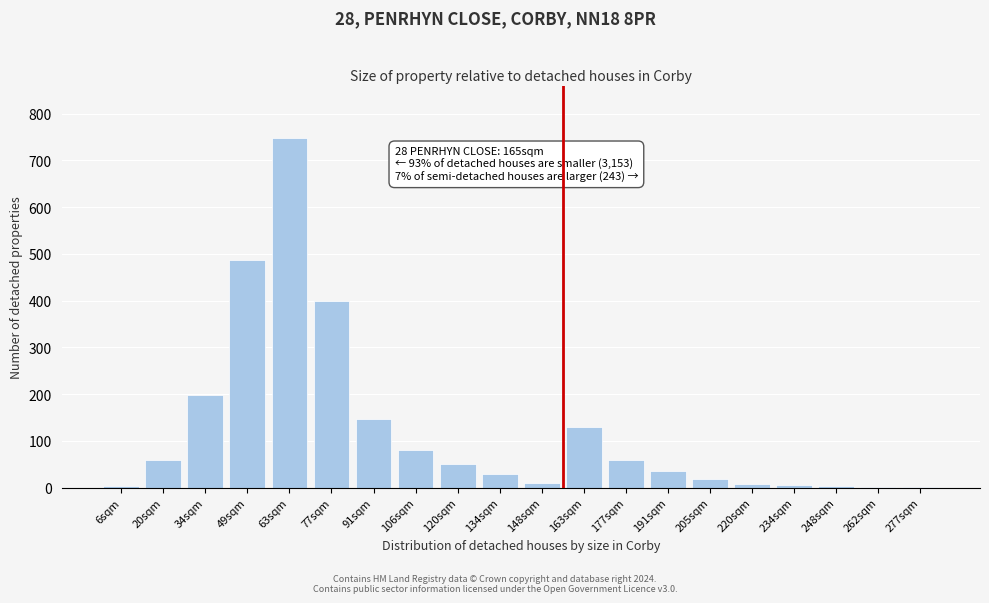

What is the greatest value displayed?

748